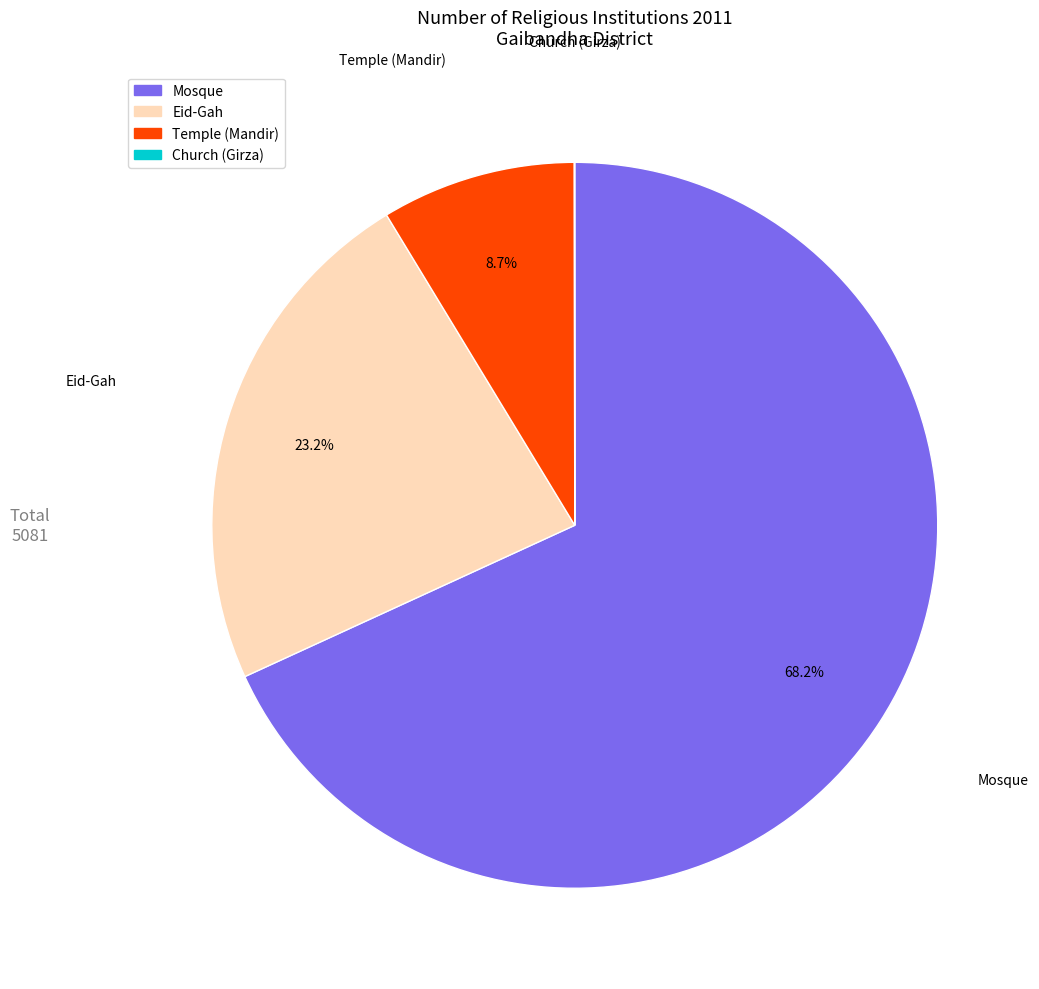

What percentage is the Eid-Gah slice, to the nearest percent?

23%